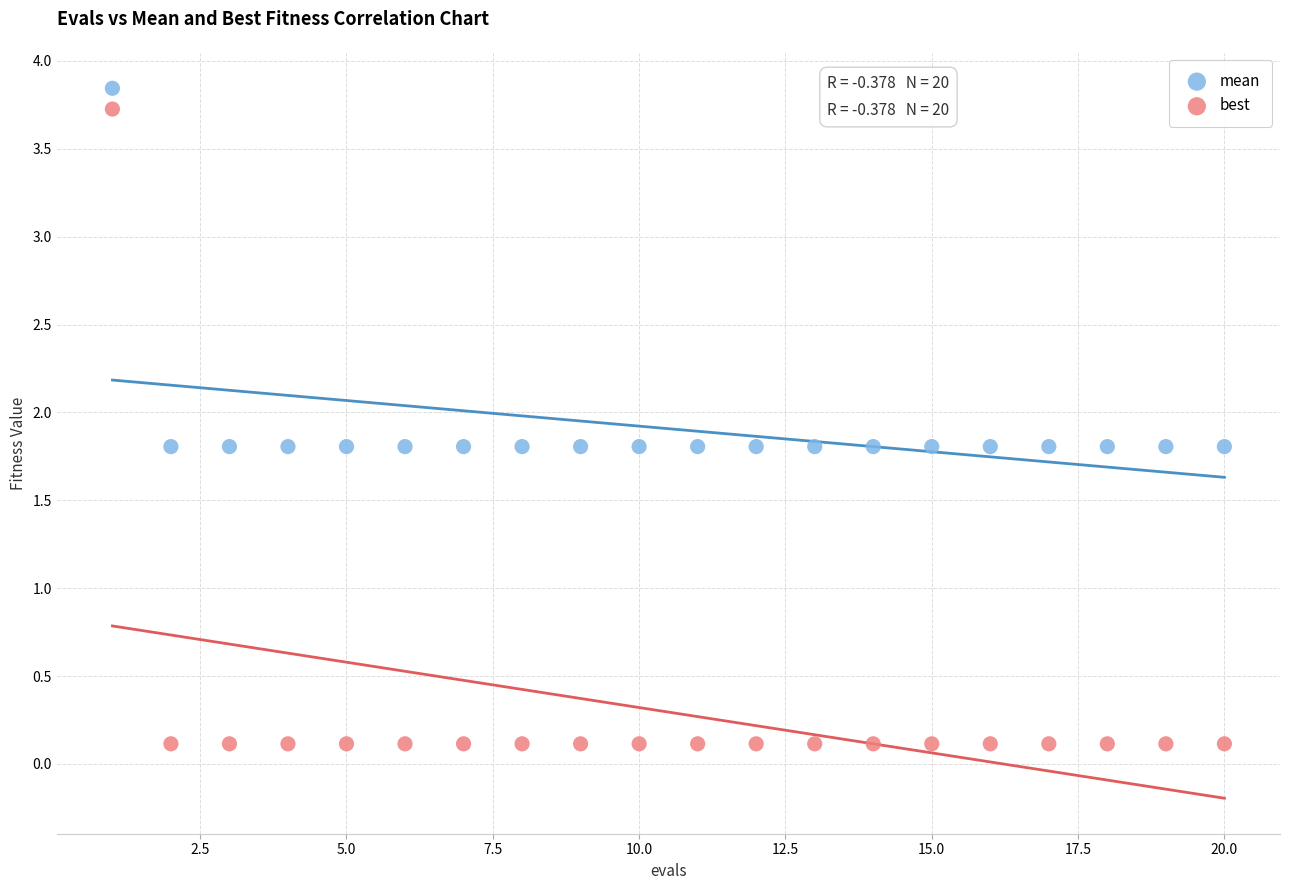

Across all data points, what is the range of Y values (max minus min)?

3.7